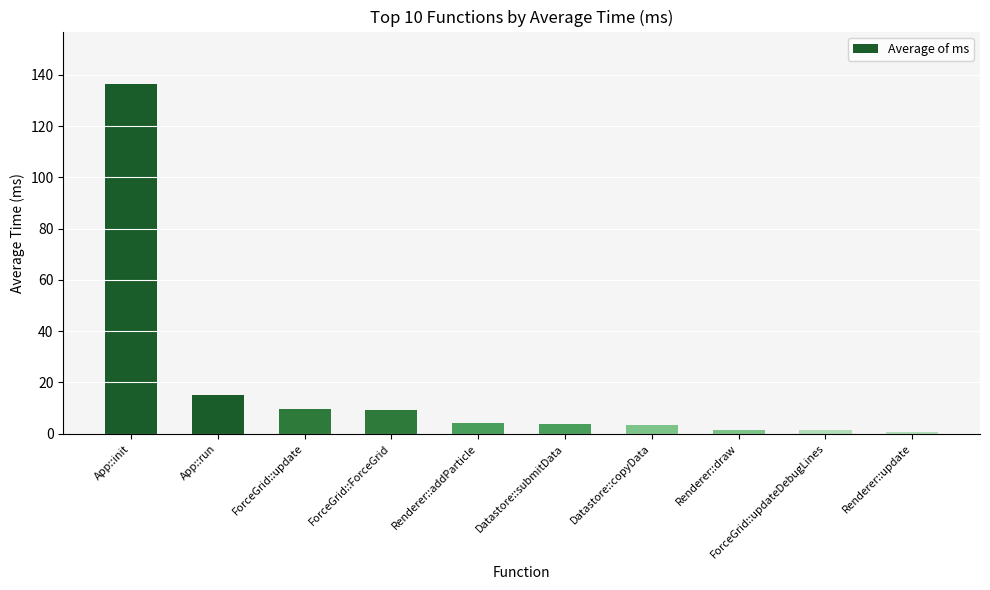

Approximately how many times larger is the value at App::init compared to Renderer::addParticle?

33.5